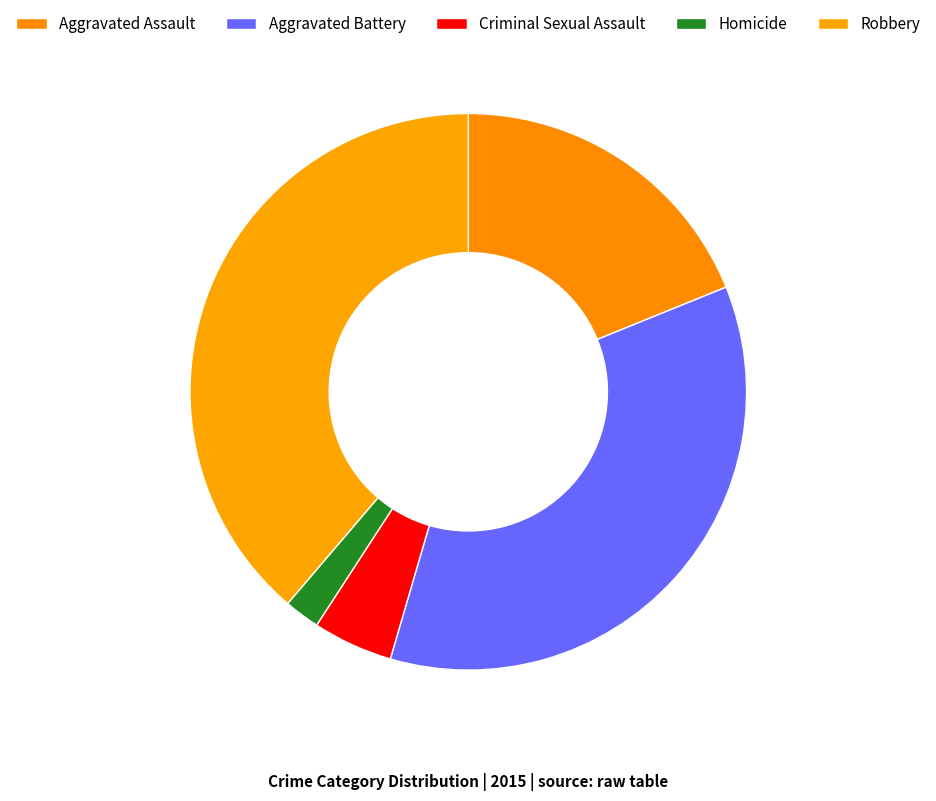

How many slices are in this pie chart?

5